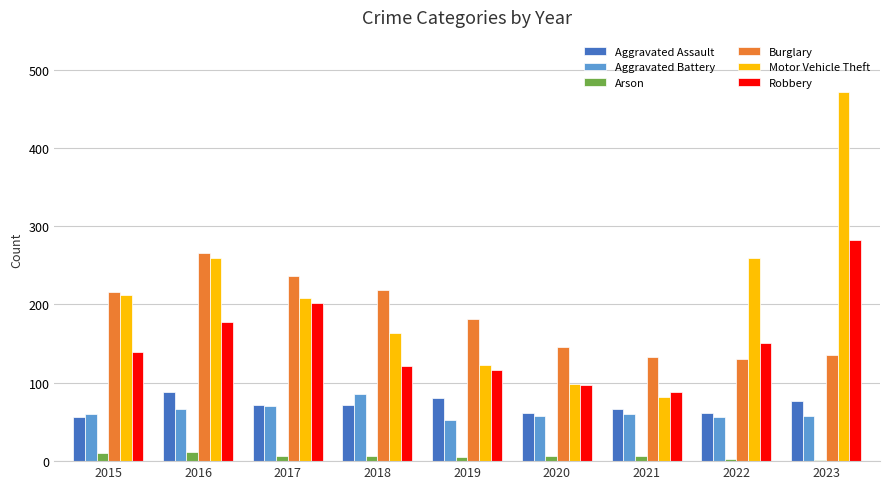

List the labels in order of Robbery value, largest first.

2023, 2017, 2016, 2022, 2015, 2018, 2019, 2020, 2021